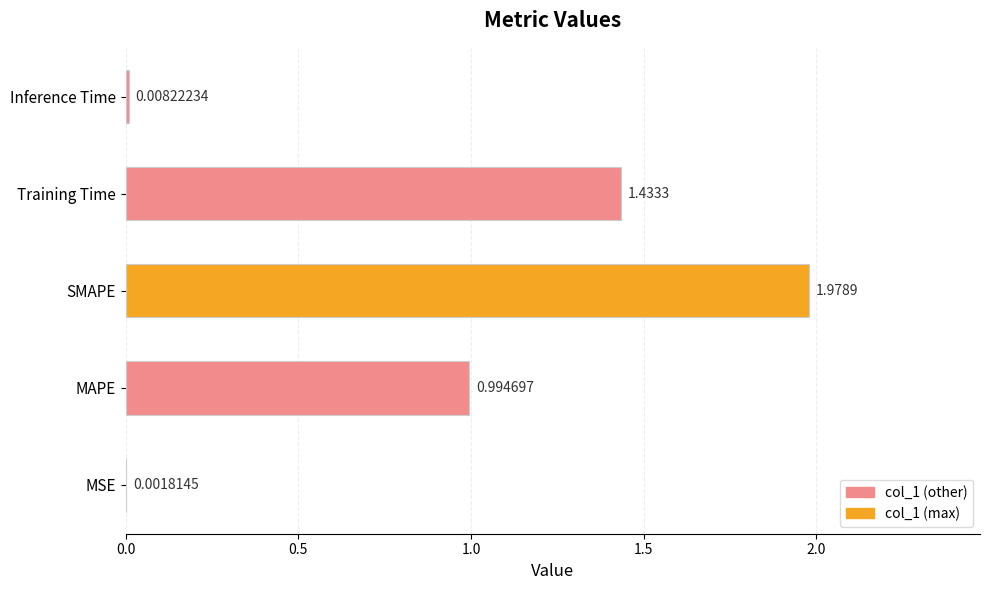

What is the change in value from MSE to Training Time?

+1.4